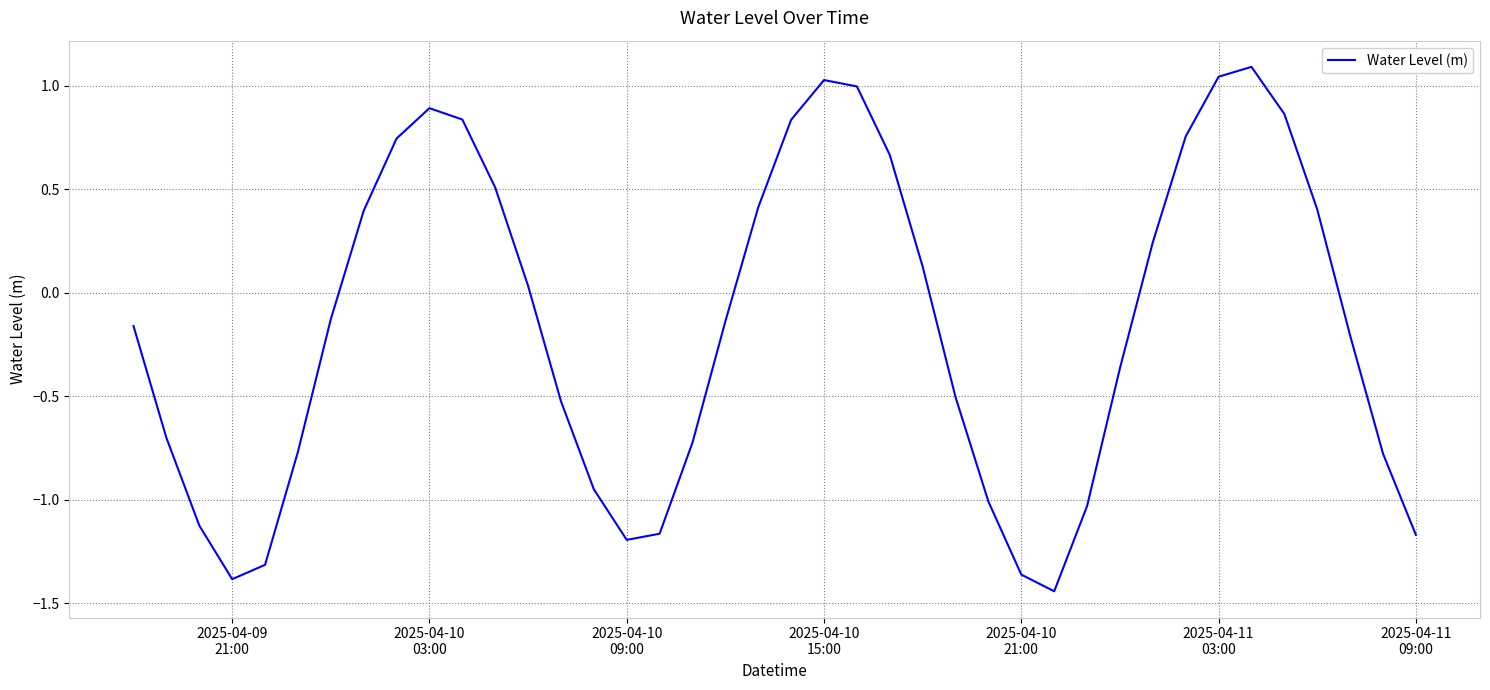

What is the difference between the maximum and minimum values?

2.5